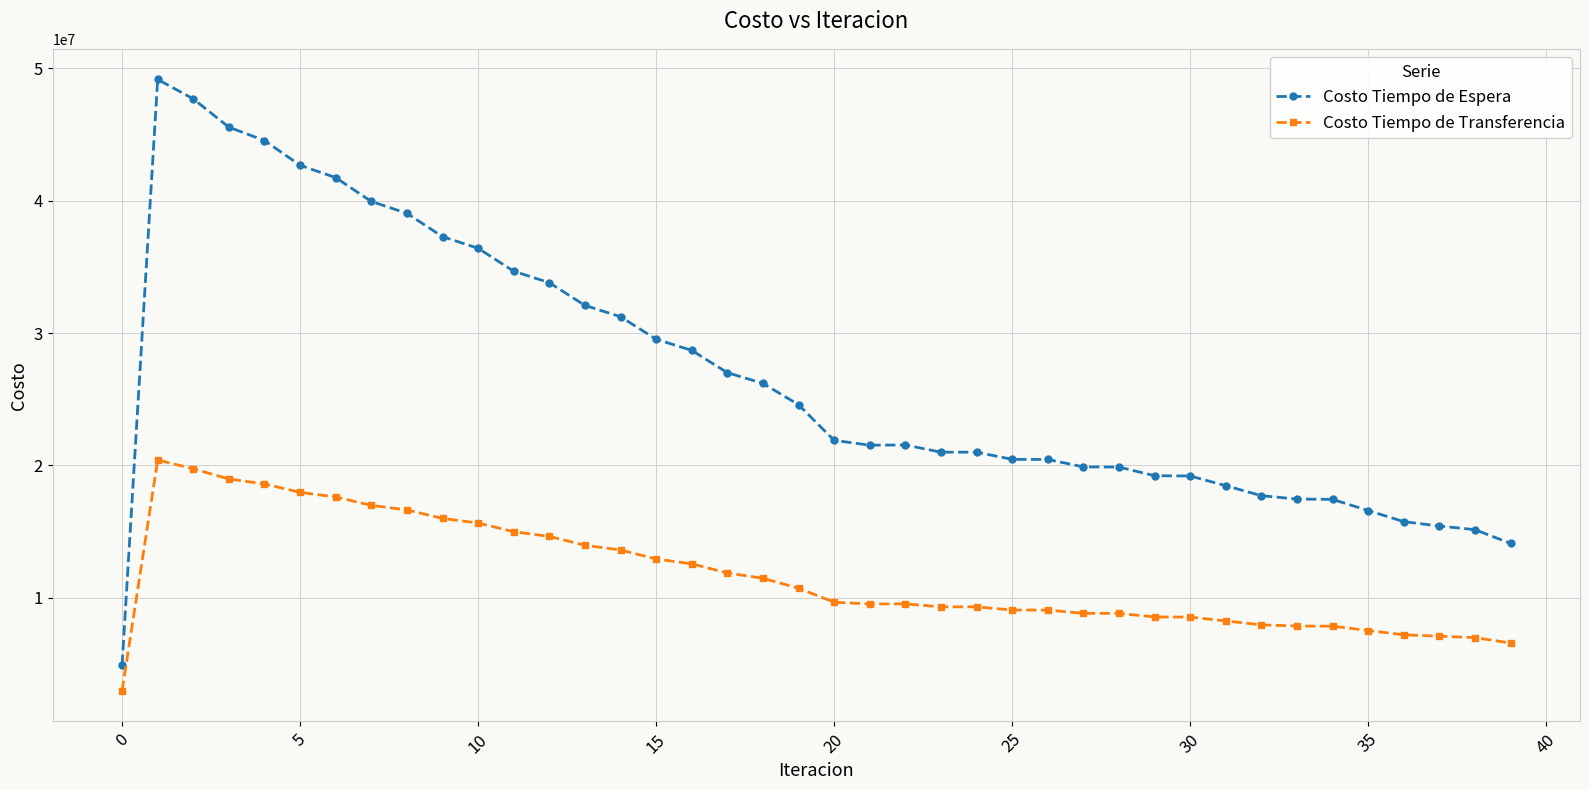

Which series has the largest total across all categories?

Costo Tiempo de Espera